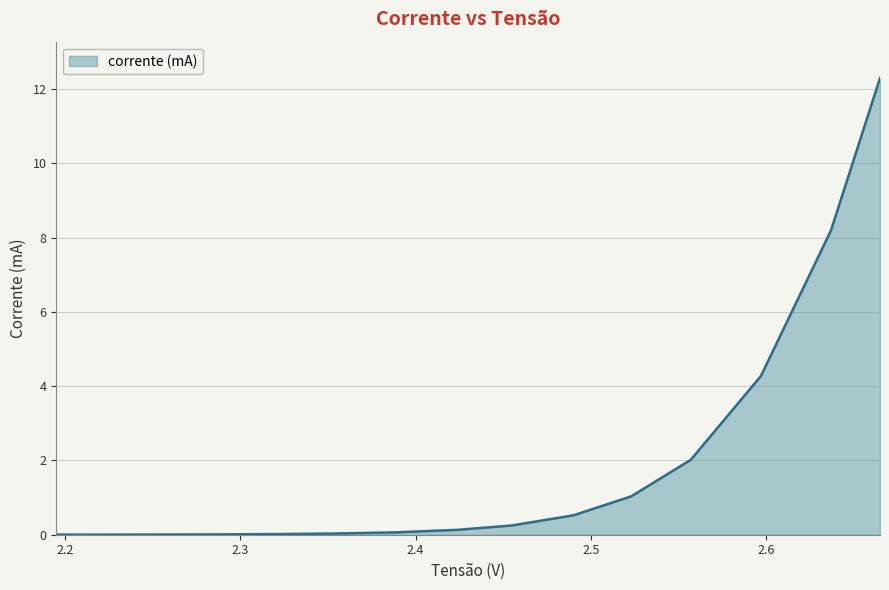

What is the greatest value displayed?

12.3